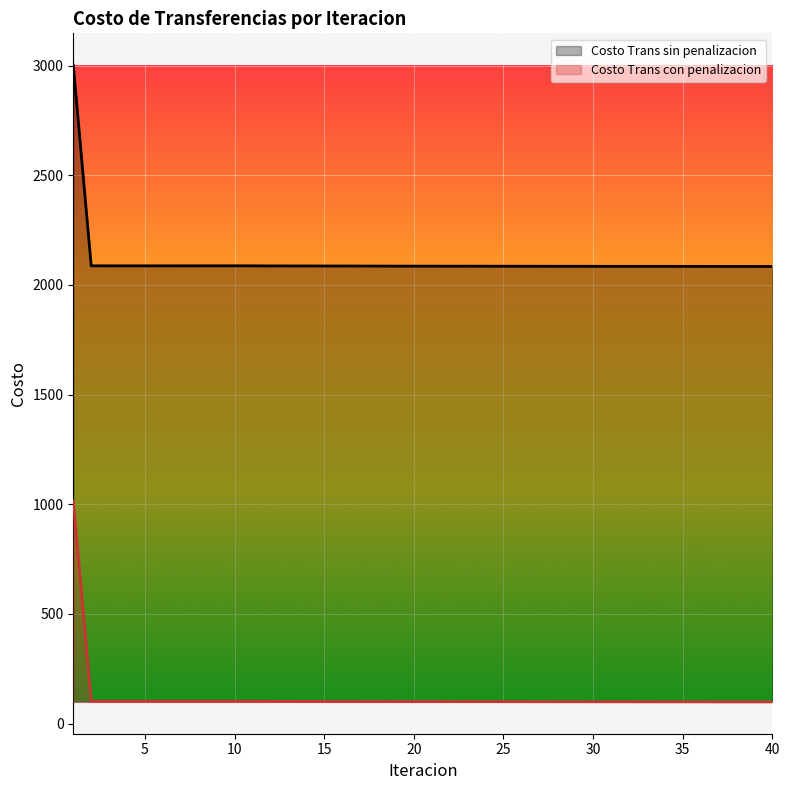

In Costo Trans sin penalizacion, how many points are higher than both neighbors (excluding endpoints)?

5